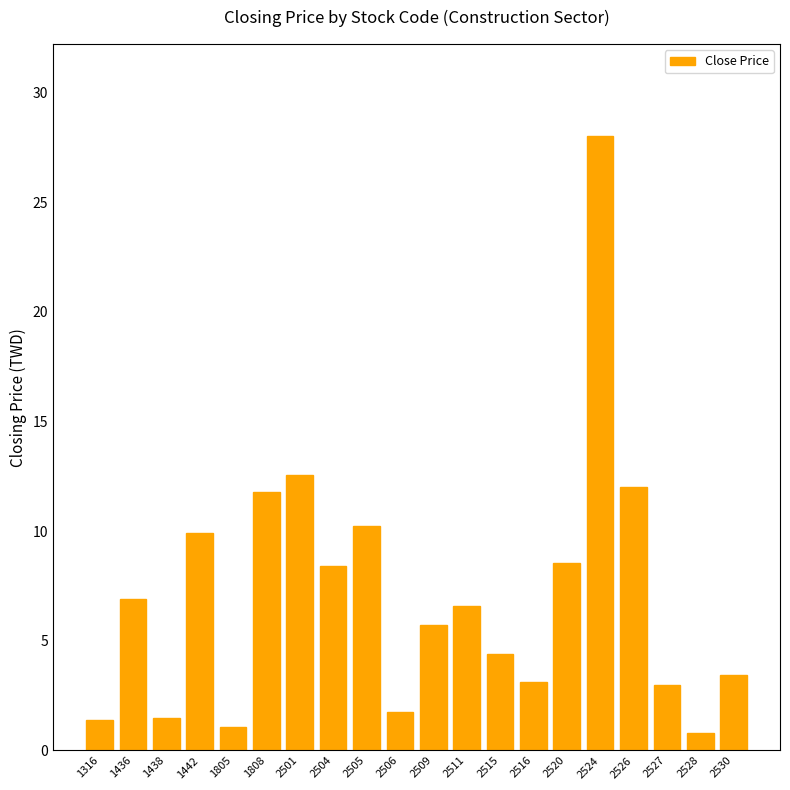

The chart shows a value of 1.4 at 1316. True or false?

True